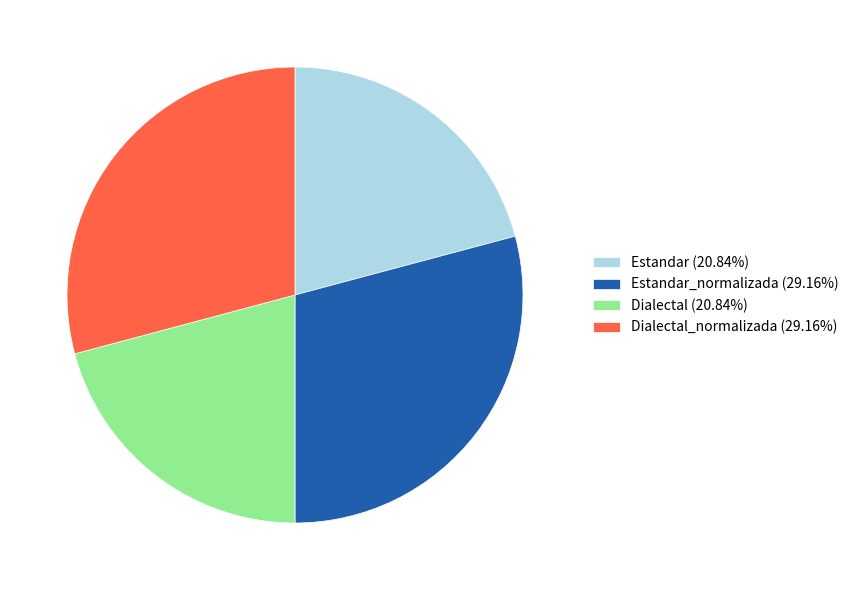

What is the ratio of the value at Dialectal_normalizada (29.16%) to the value at Estandar_normalizada (29.16%)?

1.0